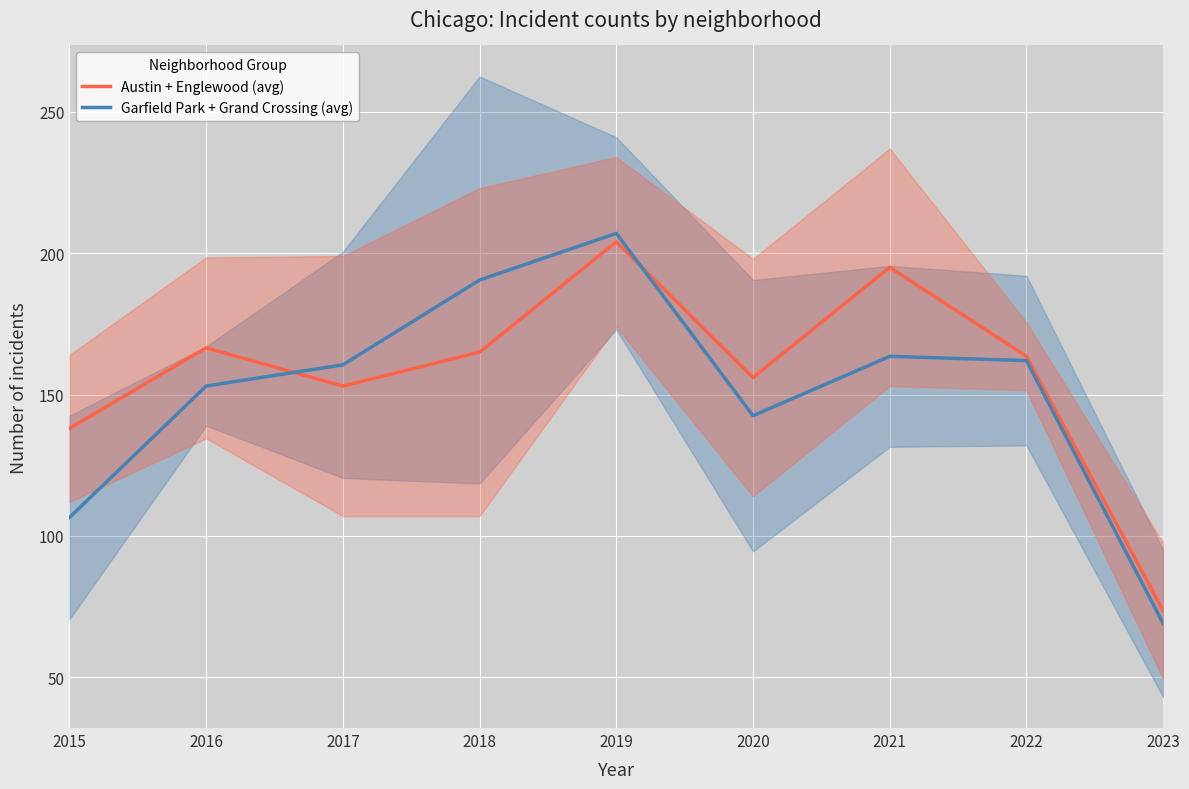

At which label does Austin + Englewood (avg) reach its peak?

2019